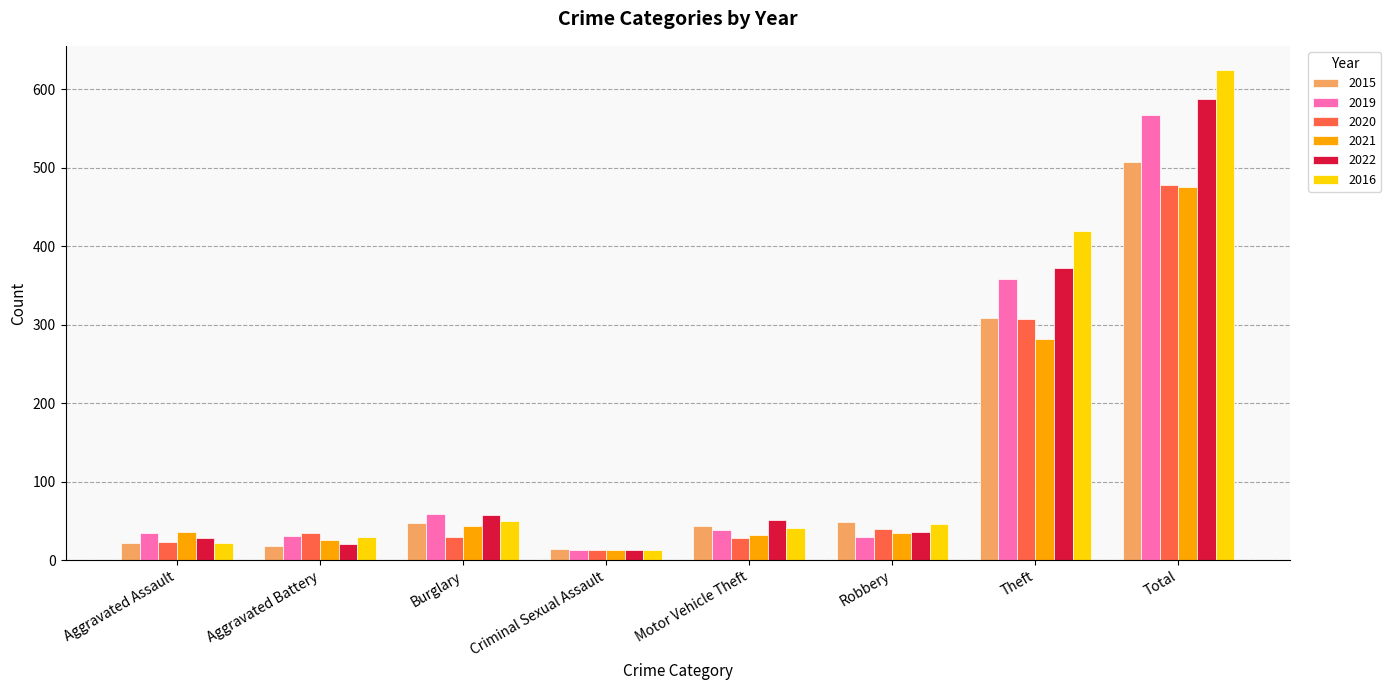

What is the sum of the 2021 values at Total and Theft?

757